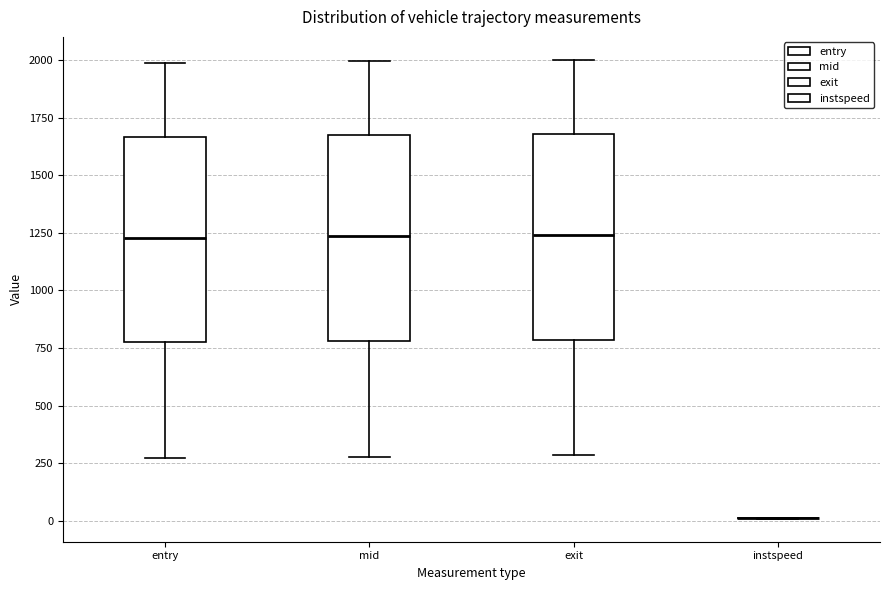

Reading left to right, read every box against the y-axis: the position of its median line, the range the box covers, and the ends of its whiskers. The values are not printed on the chart, so give them approximately, as read against the axis.

entry: median 1250, box 800 to 1650, whiskers 250 to 2000
mid: median 1250, box 800 to 1650, whiskers 300 to 2000
exit: median 1250, box 800 to 1700, whiskers 300 to 2000
instspeed: box collapsed to a line at 0, whiskers 0 to 0